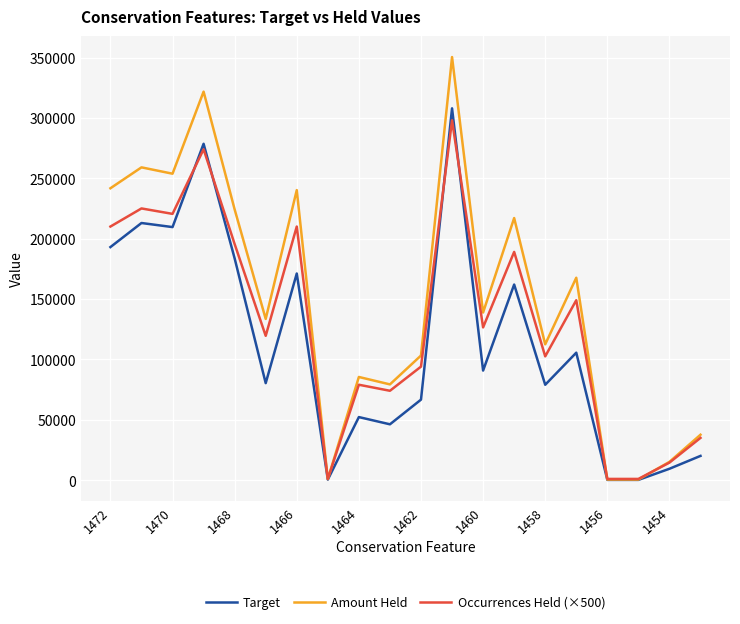

What is the difference between the maximum and minimum values in the Target series?

307691.9